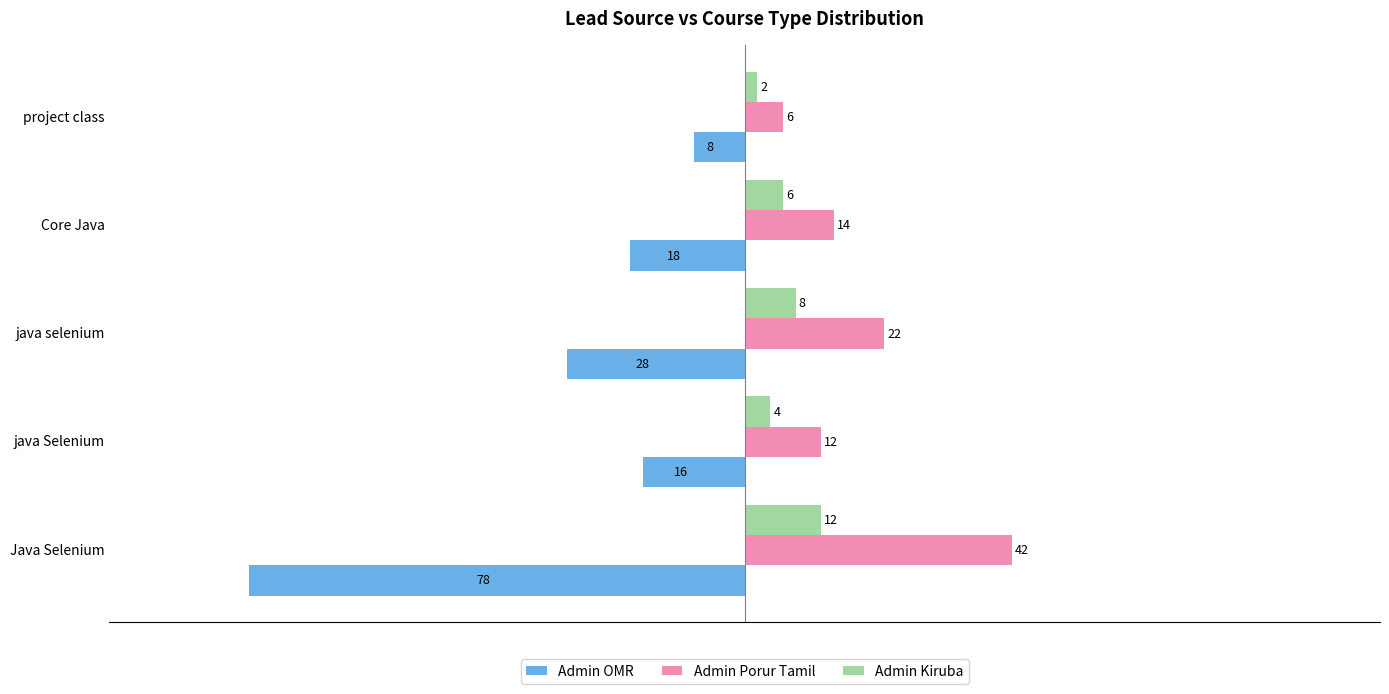

Count the Admin Kiruba values in the range 4 to 8.

3